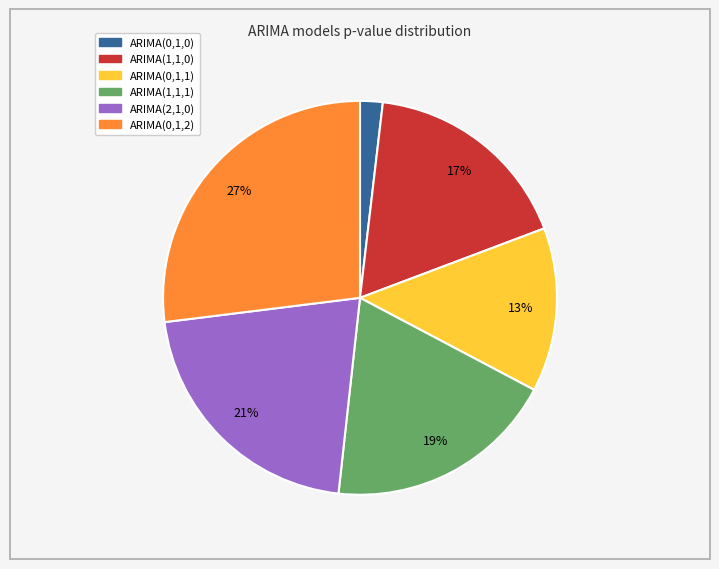

How many slices are in this pie chart?

6